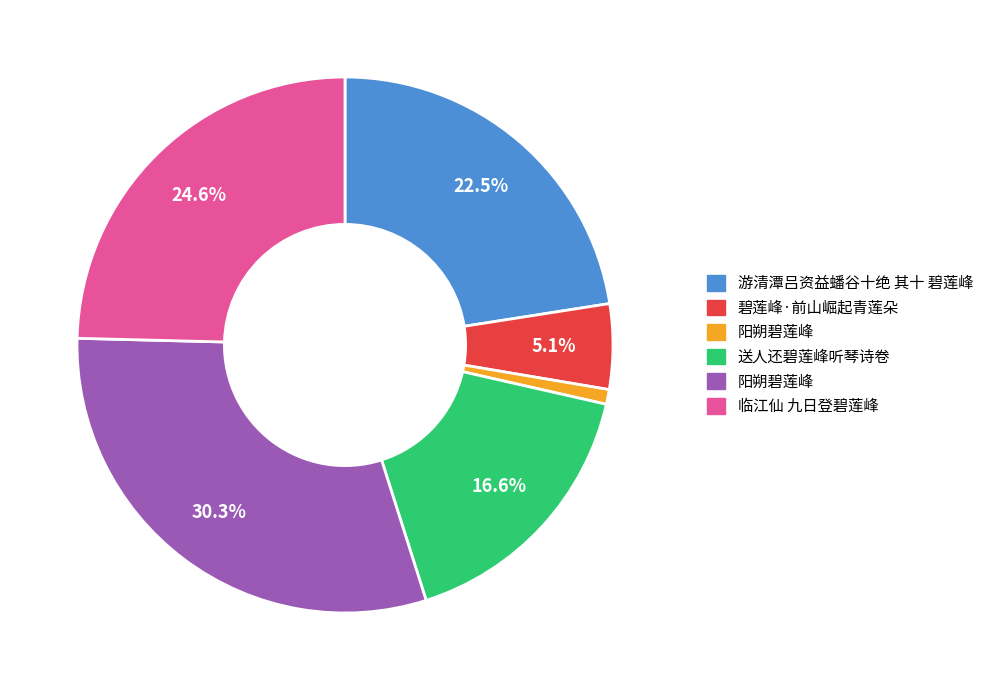

Is there a majority slice in this chart?

No